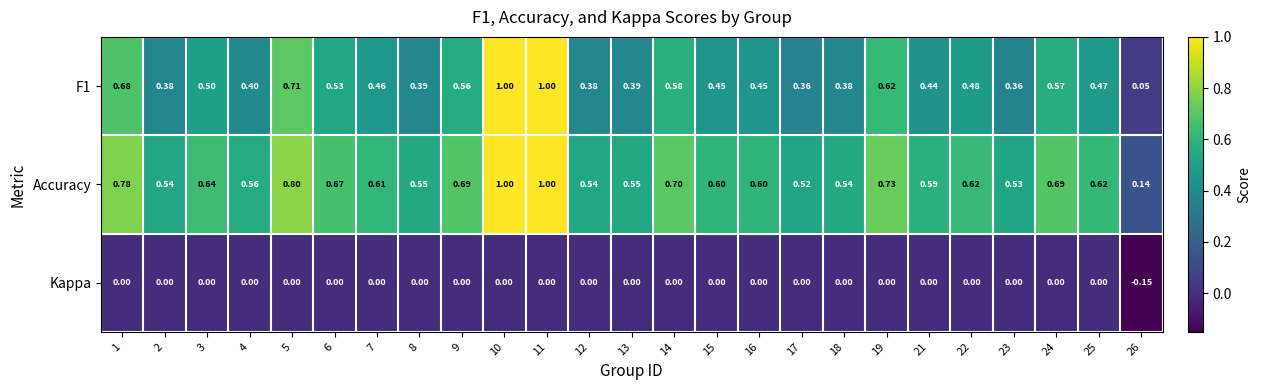

Which series has the largest total across all categories?

Accuracy